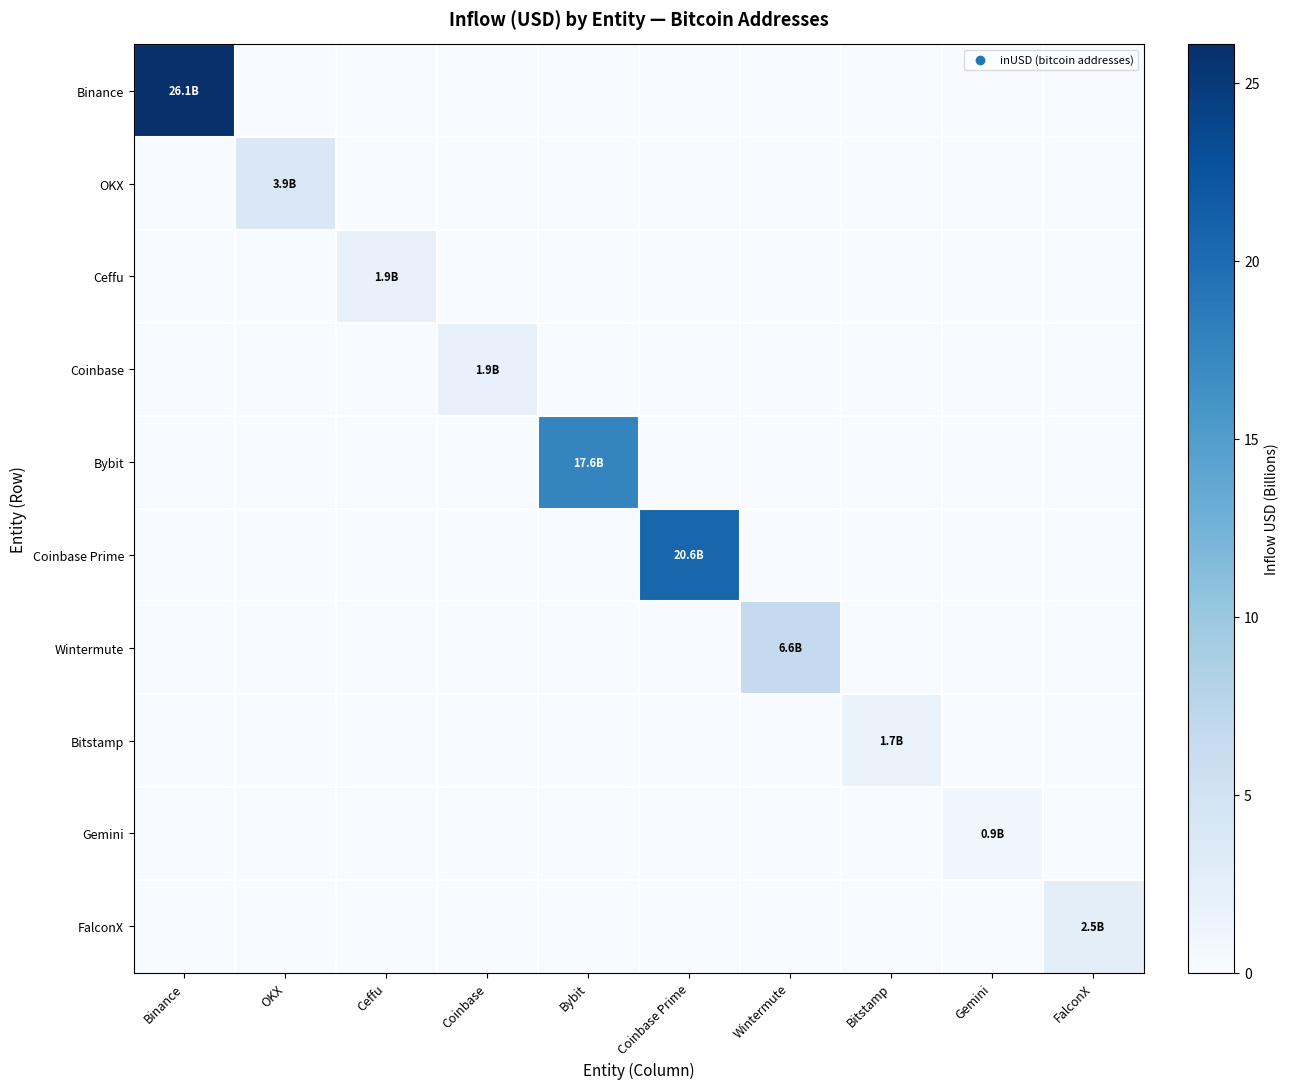

List the series in order of their peak value, highest first.

Binance, Coinbase Prime, Bybit, Wintermute, OKX, FalconX, Coinbase, Ceffu, Bitstamp, Gemini